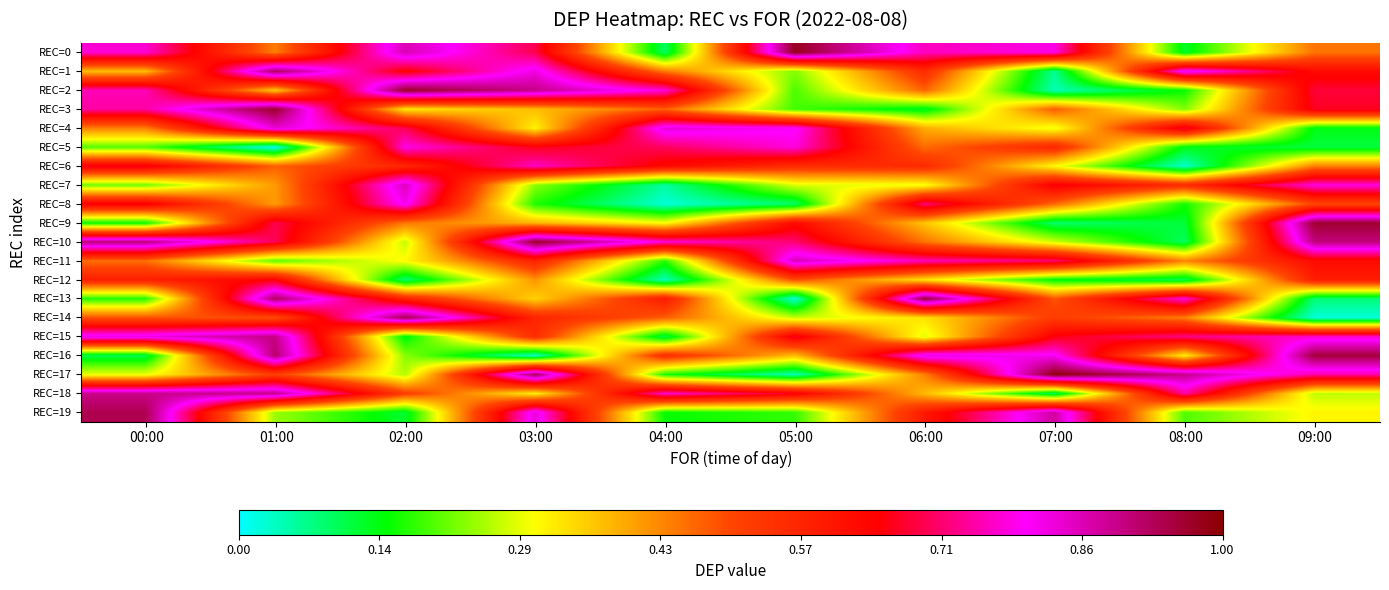

Rank the series at 02:00 from lowest to highest value.

REC=12, REC=19, REC=15, REC=16, REC=17, REC=10, REC=11, REC=3, REC=9, REC=18, REC=6, REC=13, REC=1, REC=4, REC=5, REC=8, REC=7, REC=0, REC=14, REC=2